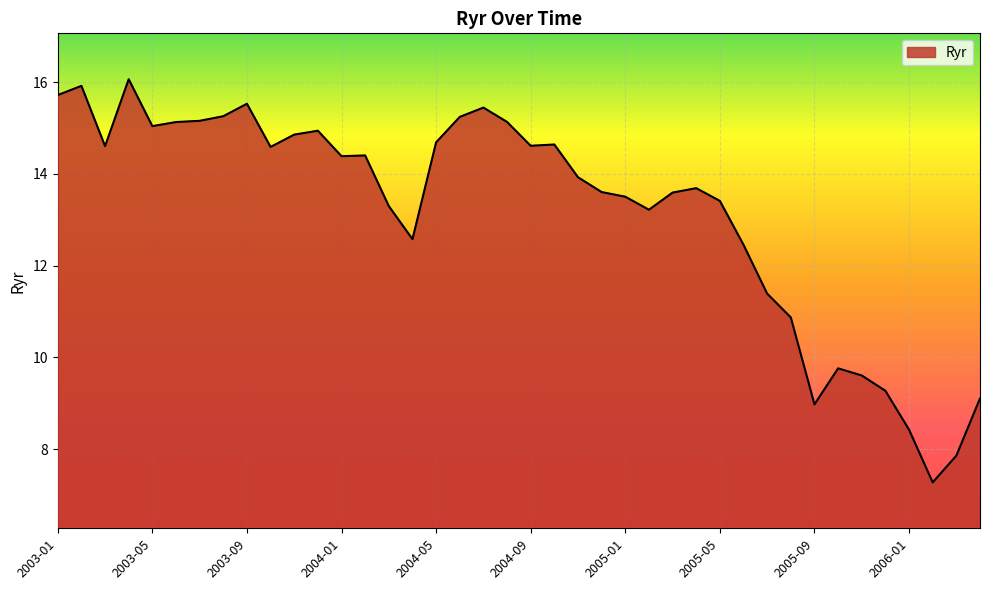

What is the minimum value shown in the chart?

7.3